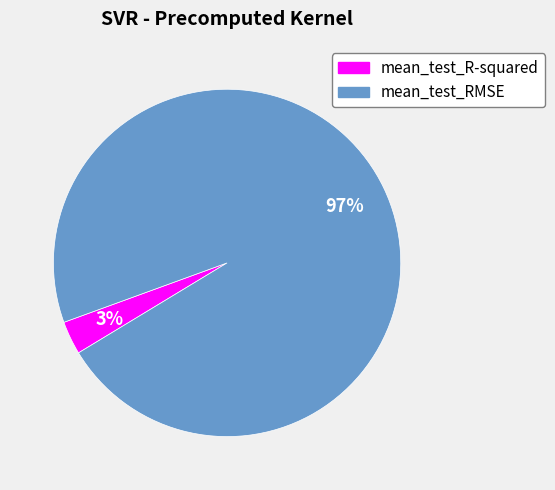

To the nearest percent, what portion does mean_test_R-squared represent?

3%